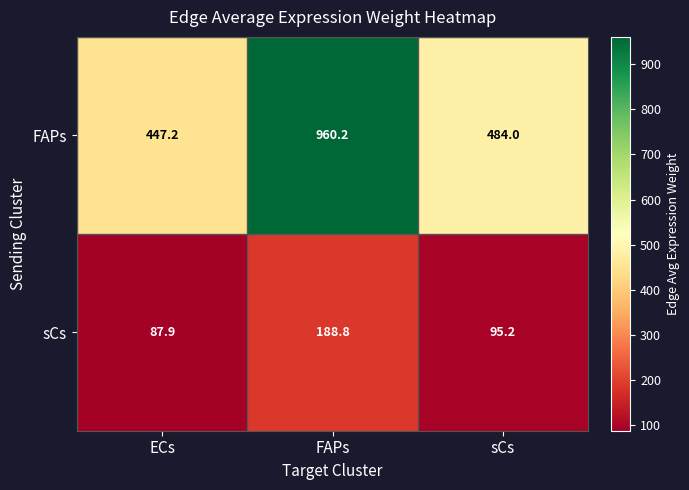

Reading left to right, transcribe all the data shown in this chart.

FAPs: 447.2	960.2	484.0
sCs: 87.9	188.8	95.2